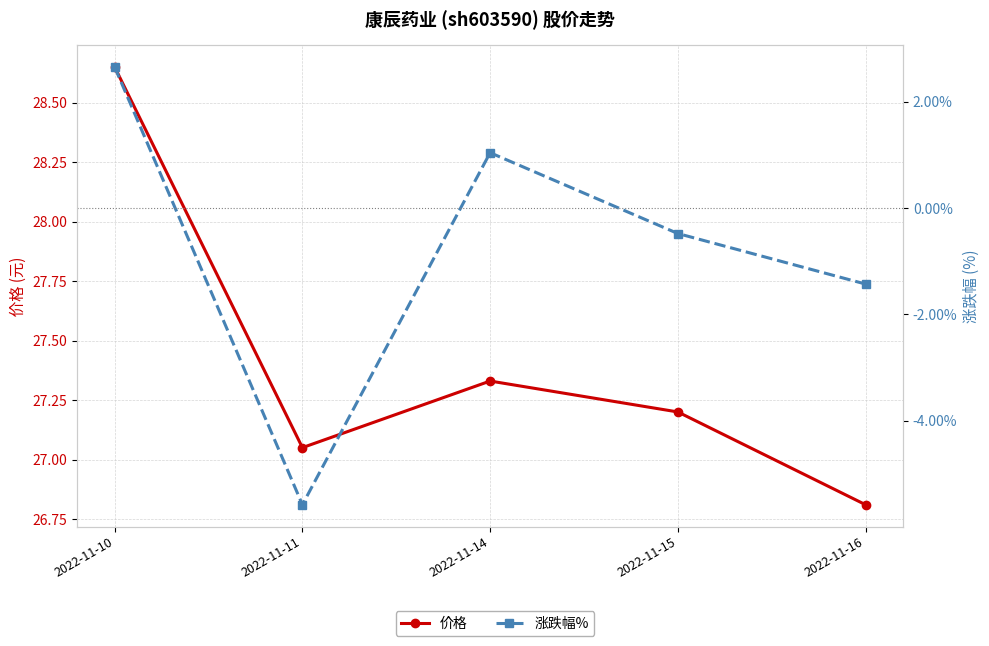

List the series in order of their peak value, lowest first.

涨跌幅%, 价格